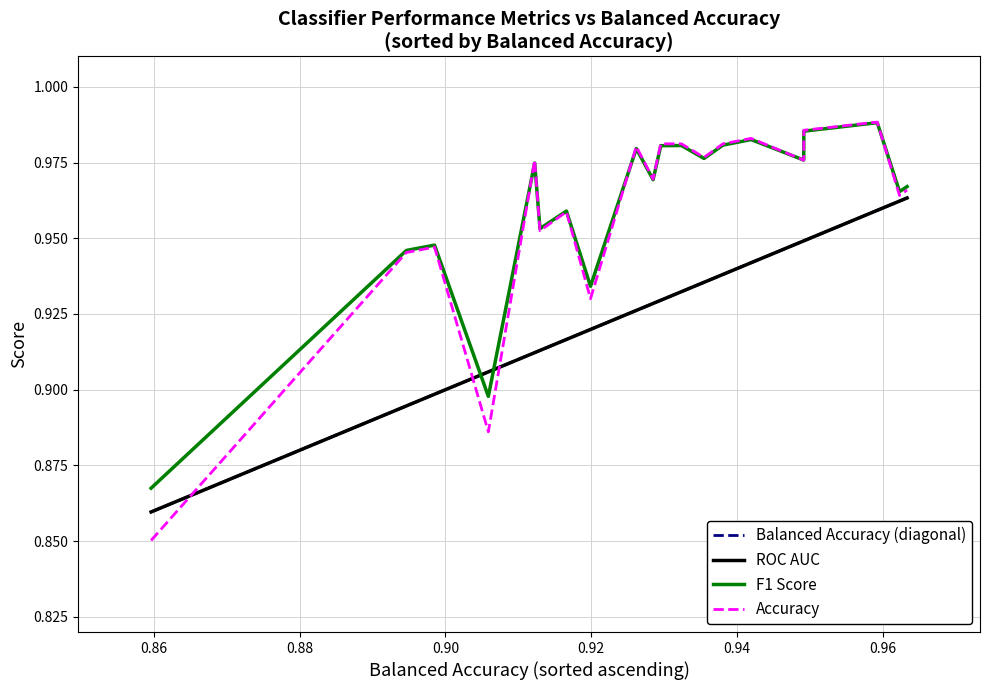

True or false: F1 Score and Balanced Accuracy (diagonal) intersect in this chart.

True